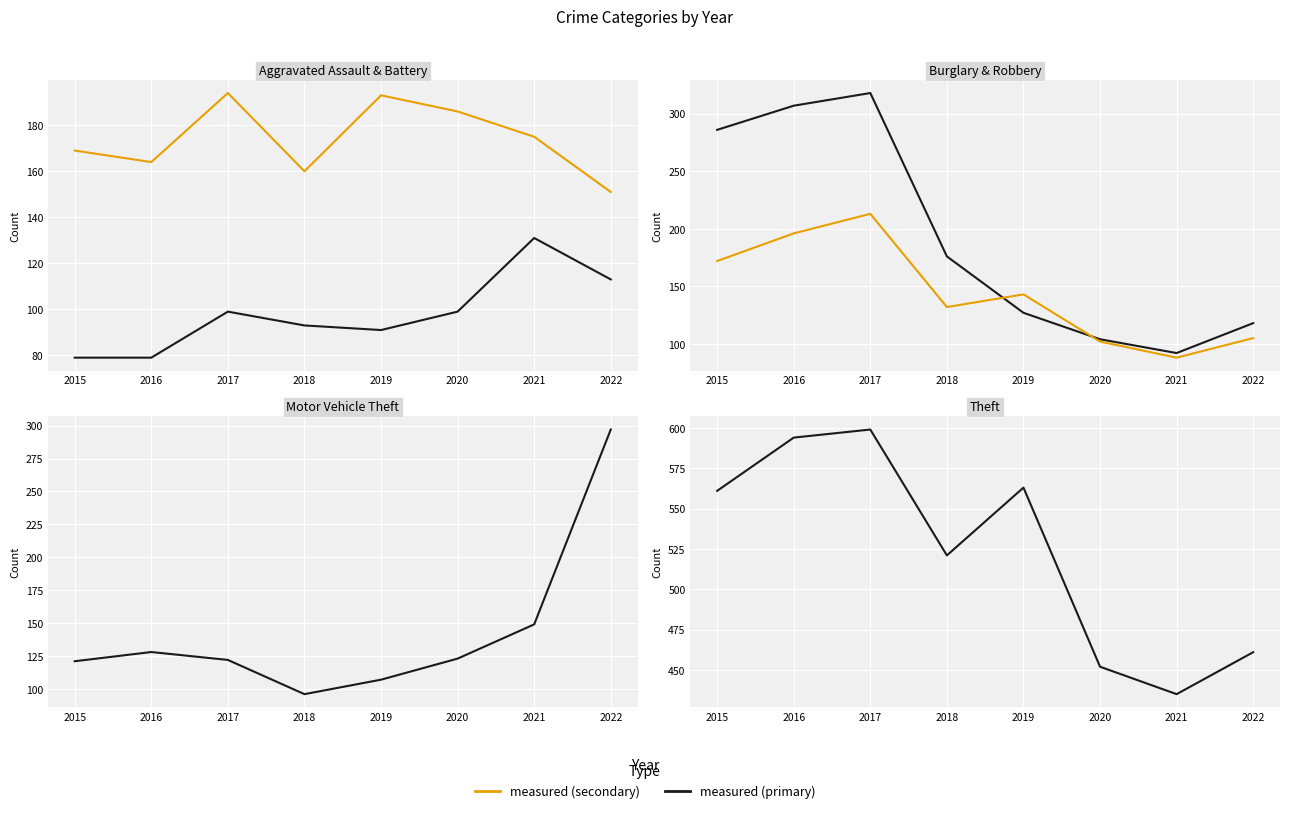

In Burglary, how many points are lower than both neighbors (excluding endpoints)?

1